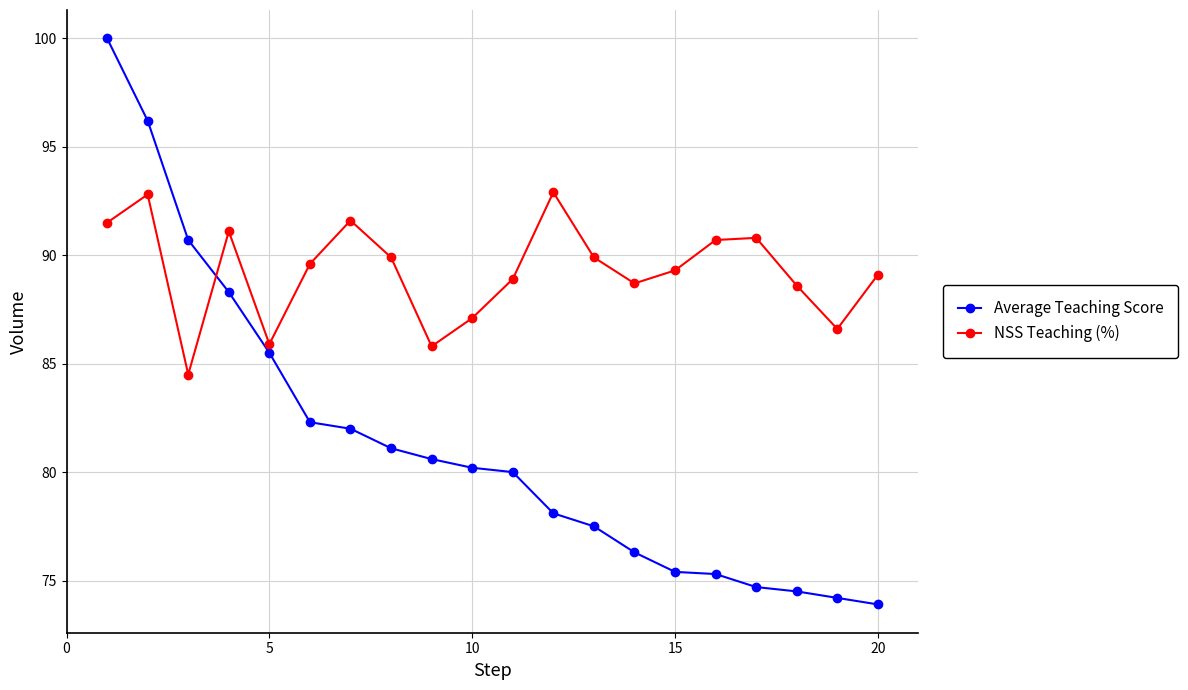

How many distinct data groups are displayed?

2